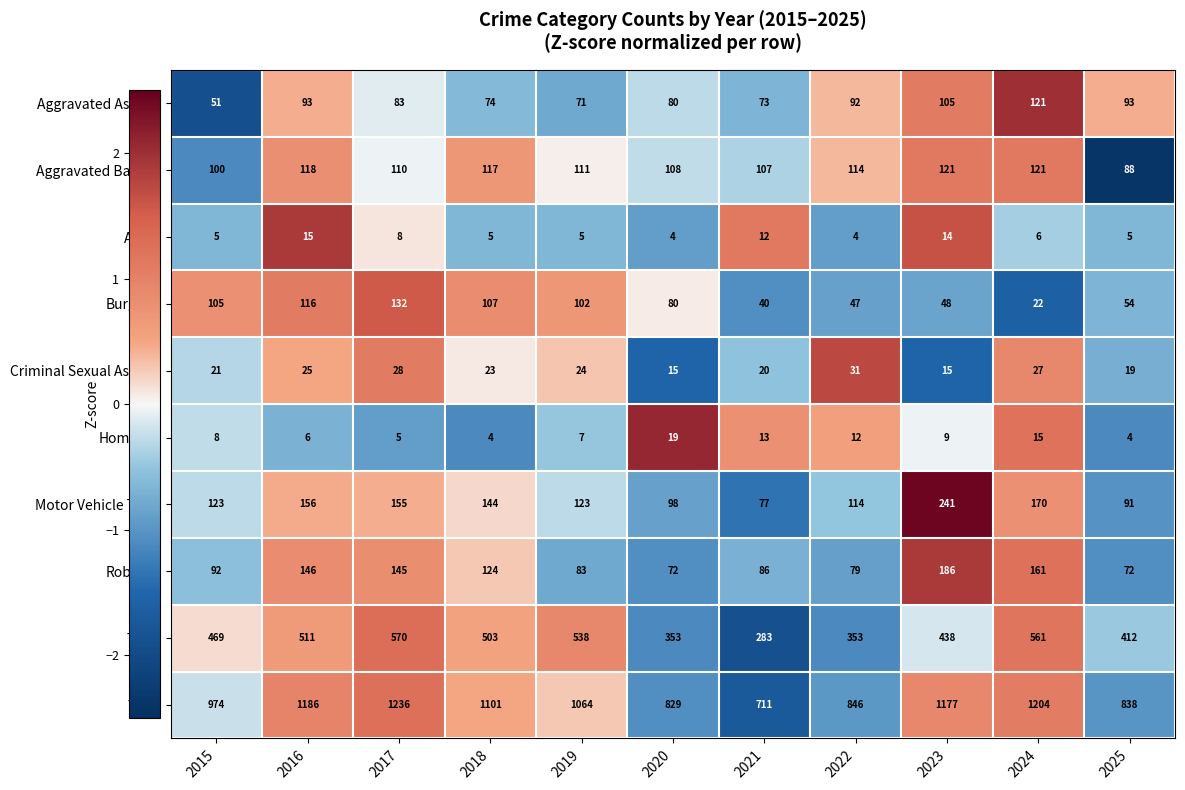

What is the minimum value for Criminal Sexual Assault?

15